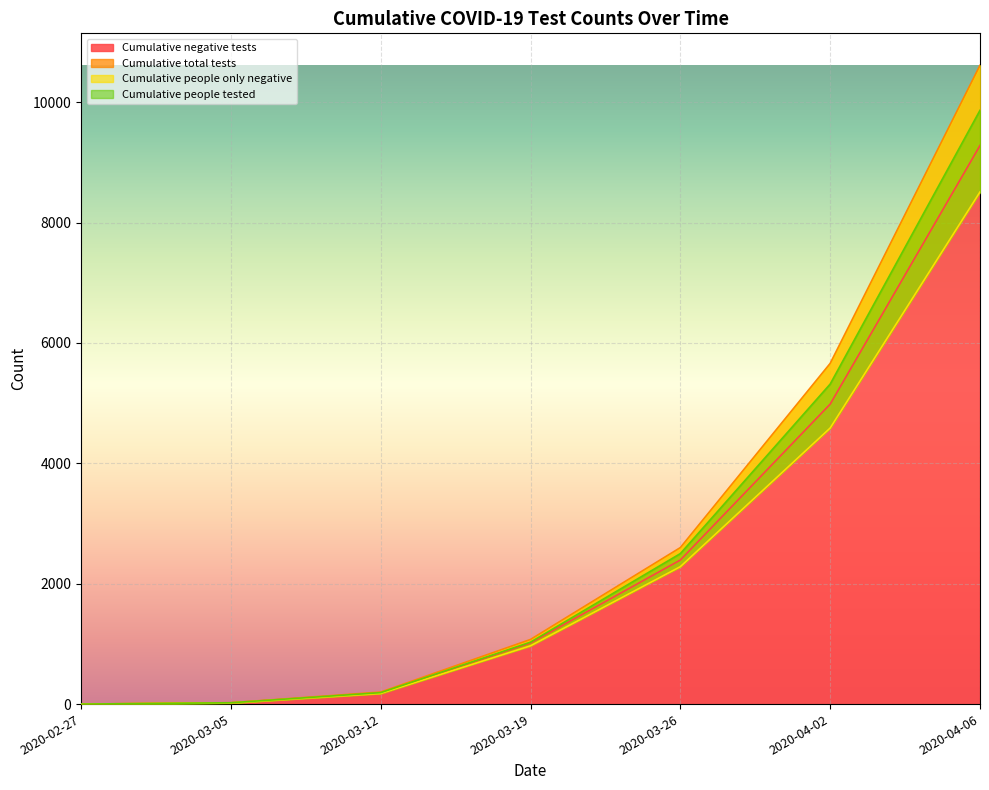

At which label is Cumulative total tests closest to 5306?

2020-04-02